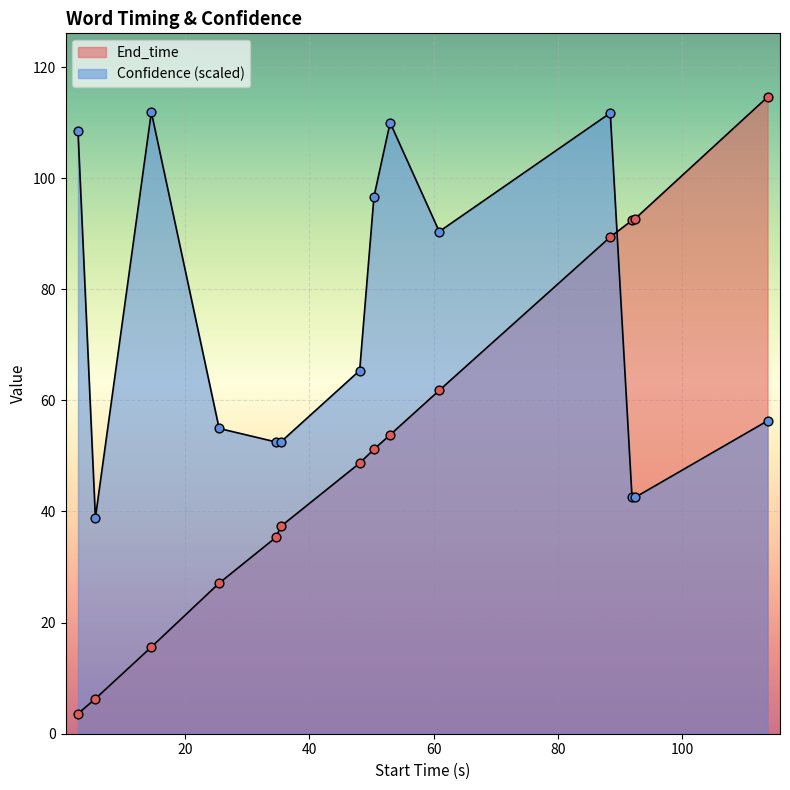

Which series has the largest total across all categories?

Confidence